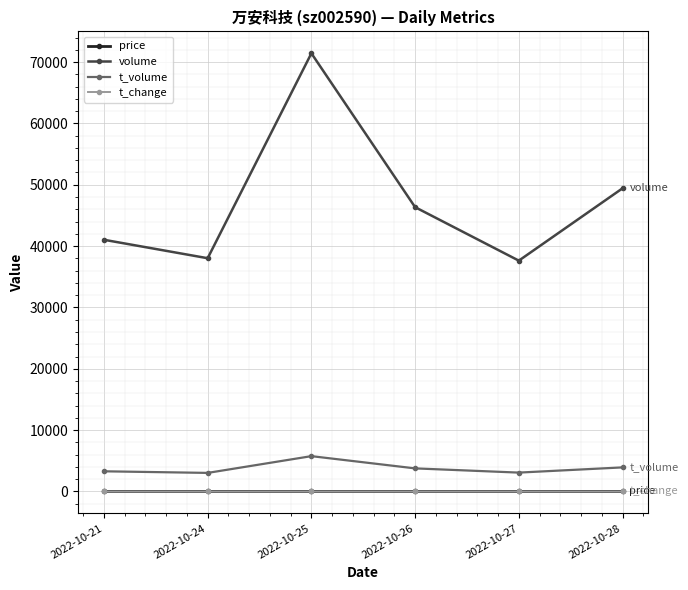

Between 2022-10-25 and 2022-10-28, which series saw the biggest shift?

volume